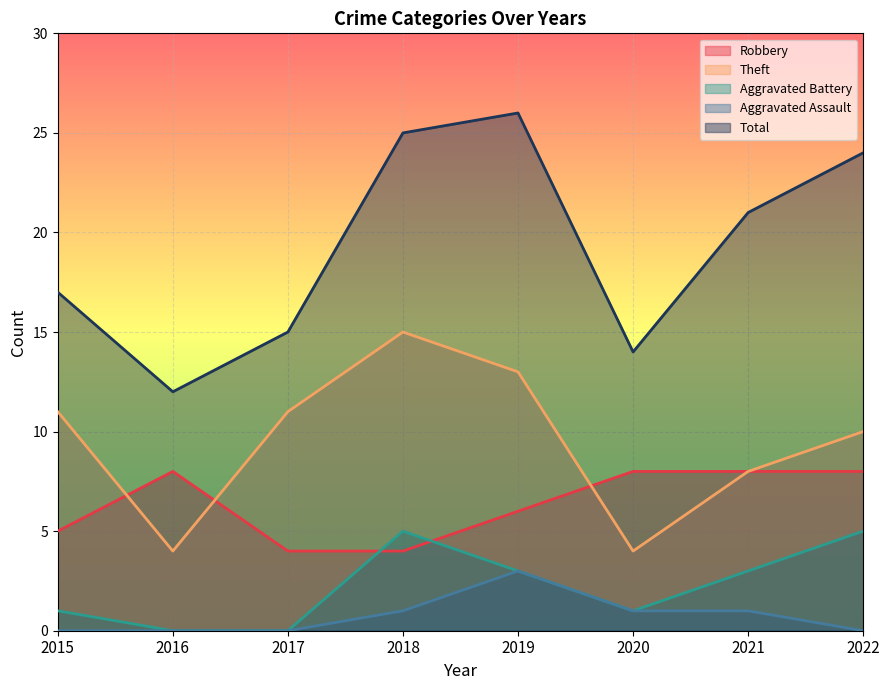

Where do Aggravated Battery and Robbery first cross each other?

2017 and 2018